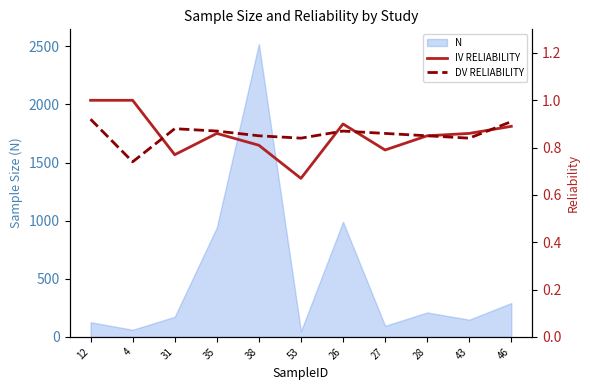

What is the spread (max minus min) of values at 53?

0.2